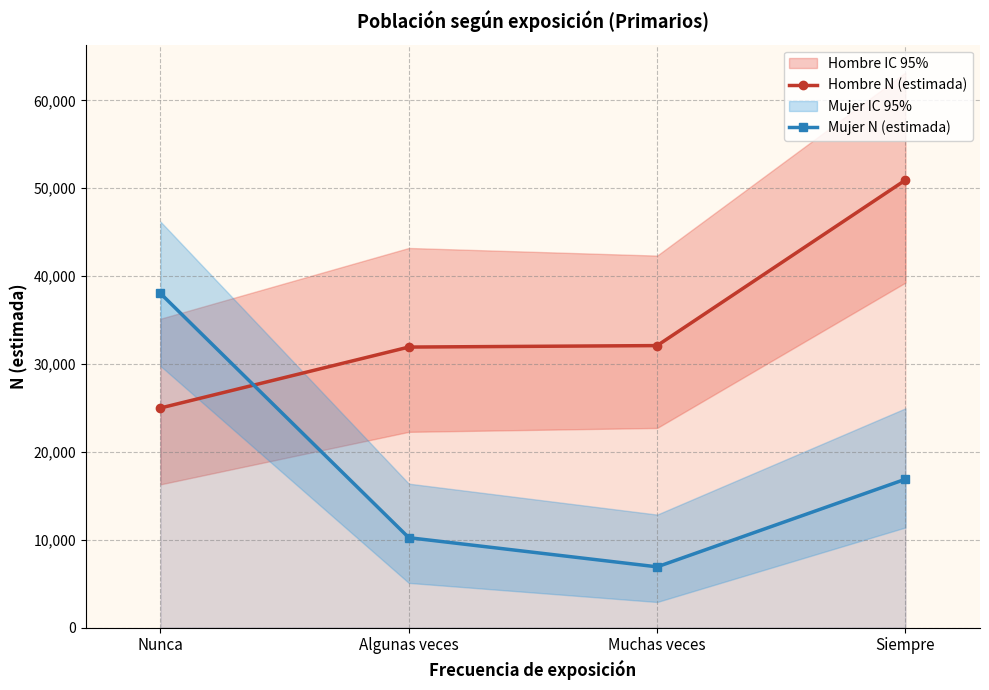

After their last crossing, which series has the higher values: Mujer N (estimada) or Hombre N (estimada)?

Hombre N (estimada)